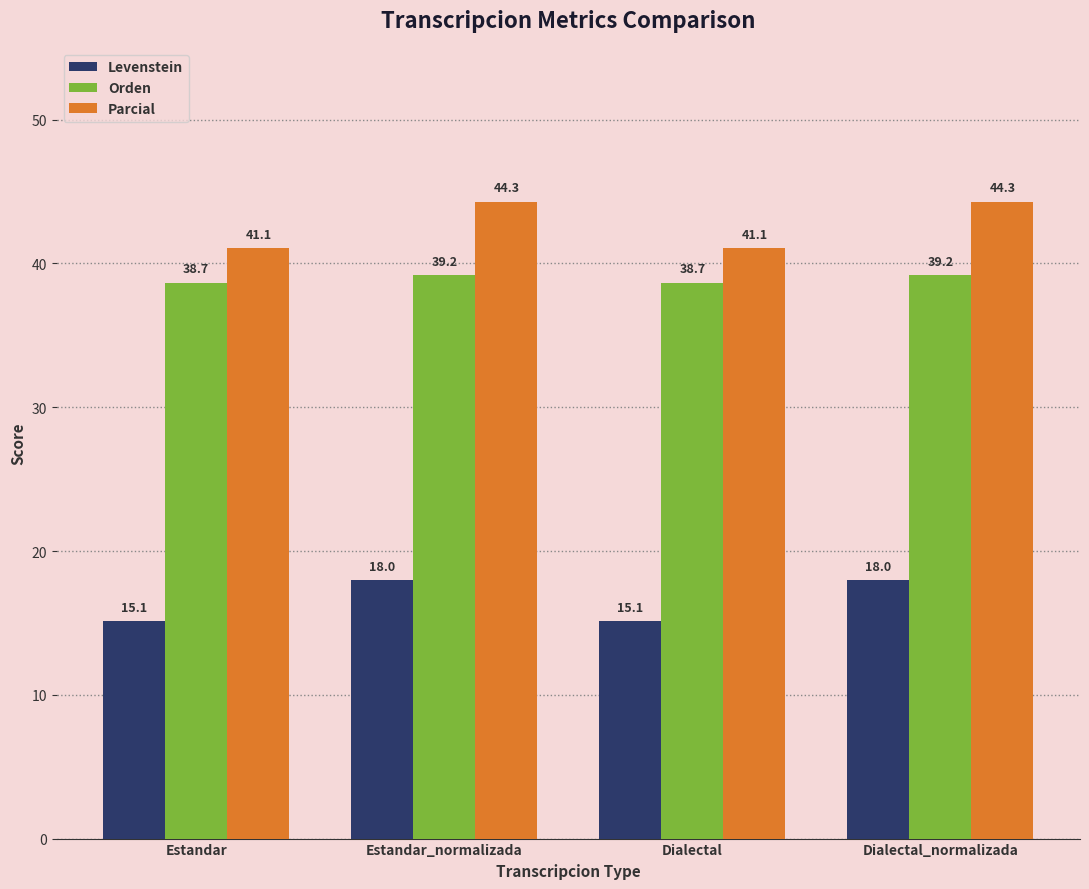

Which series has the widest spread of values?

Parcial